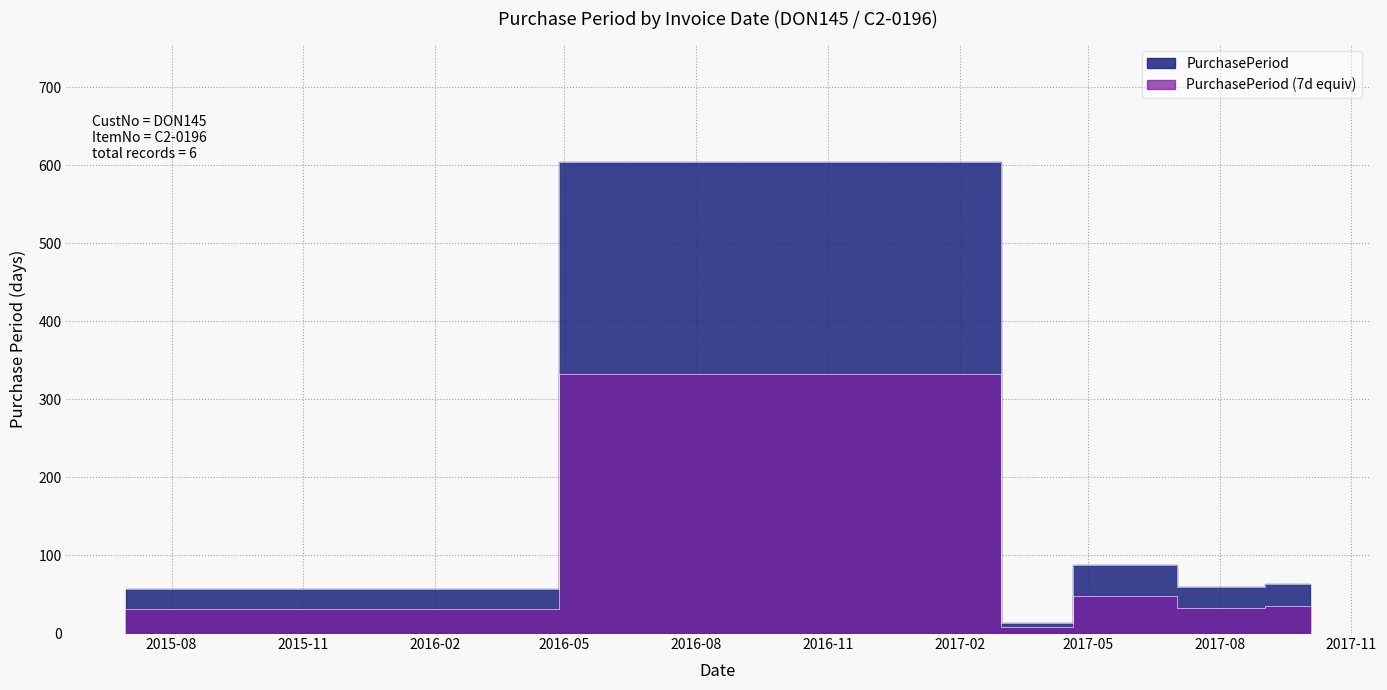

What position from the left is 2017-08?

5